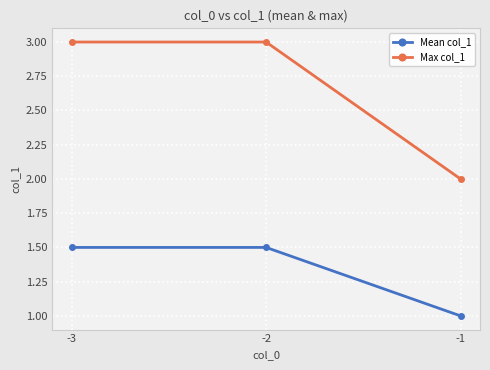

Reading left to right, list all the values displayed in this chart.

Mean col_1: -3=1.5	-2=1.5	-1=1.0
Max col_1: -3=3.0	-2=3.0	-1=2.0